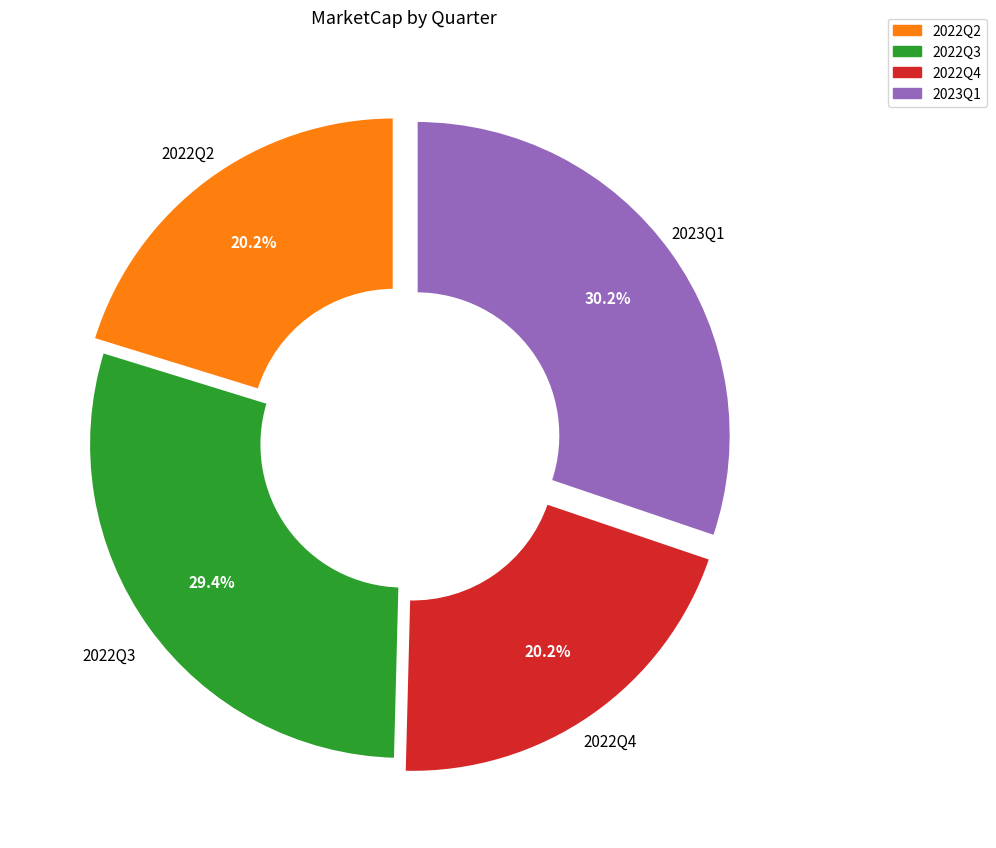

Is there any slice that represents more than half of the pie?

No